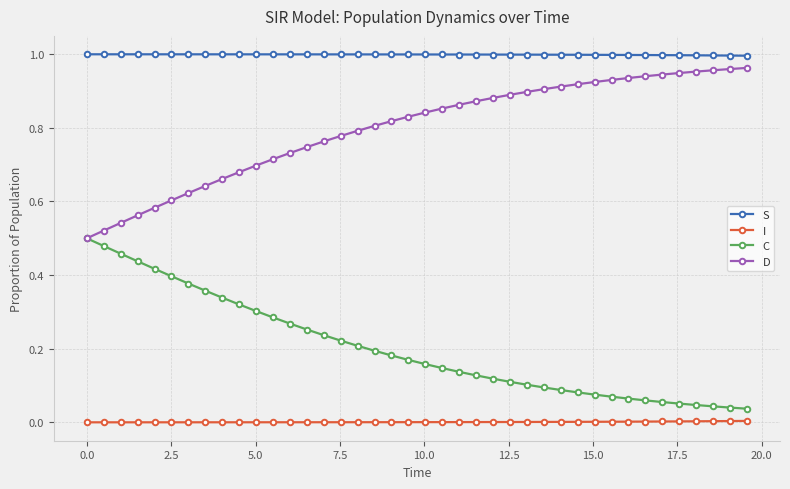

True or false: I and D cross at least once.

False